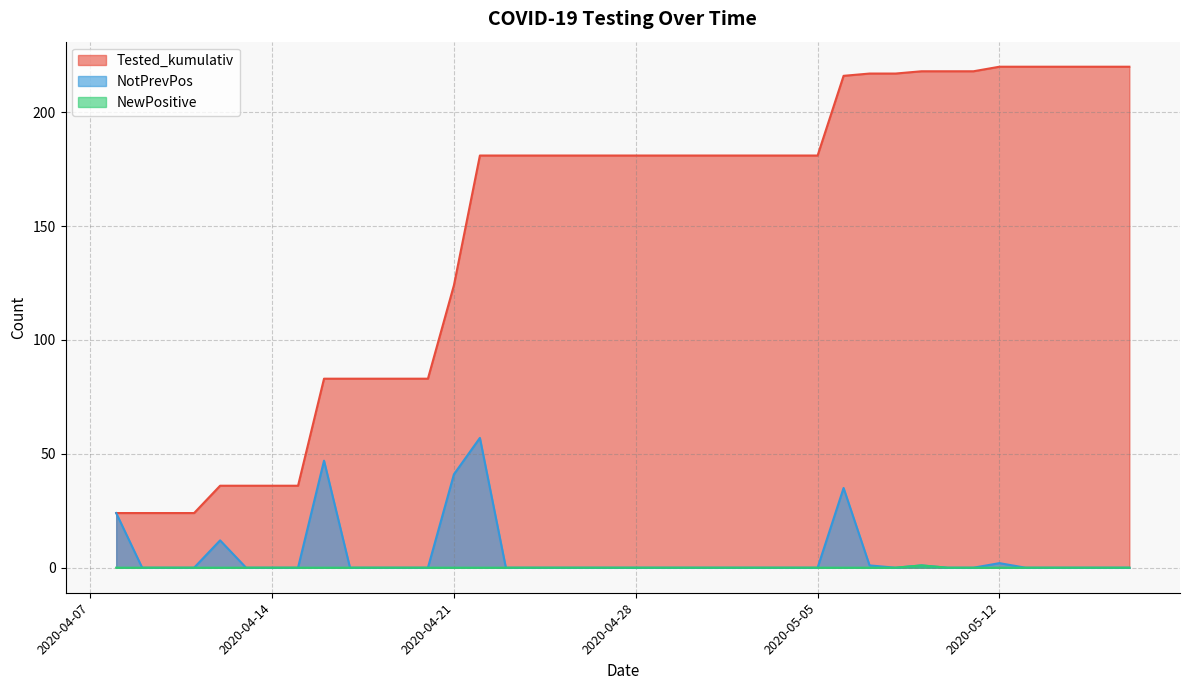

True or false: NotPrevPos has a value of 81 at 2020-04-16.

False